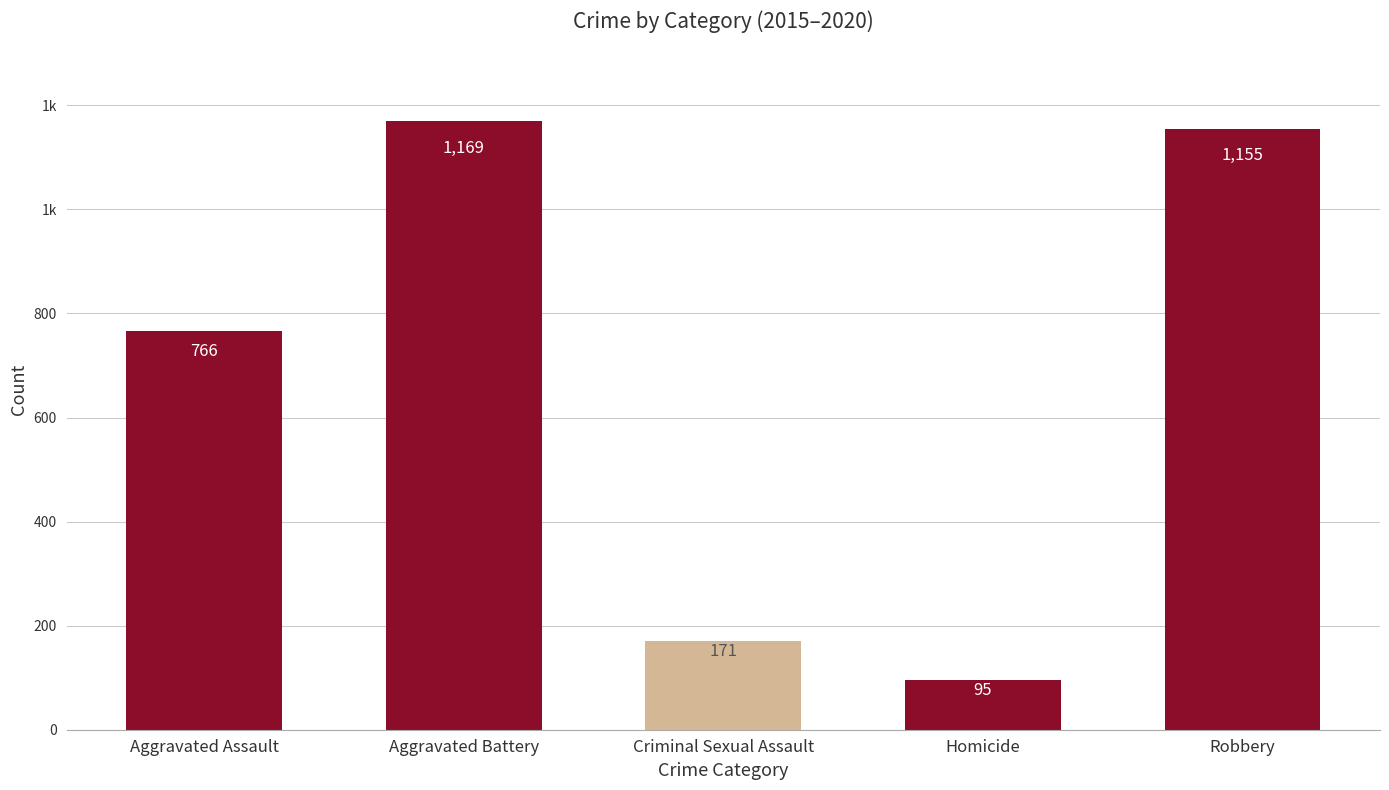

What is the sum of all values?

3356